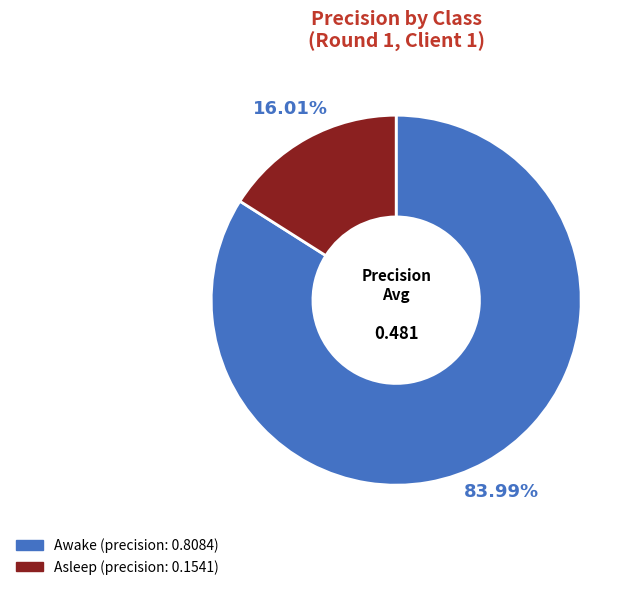

Does any single category account for the majority?

Yes